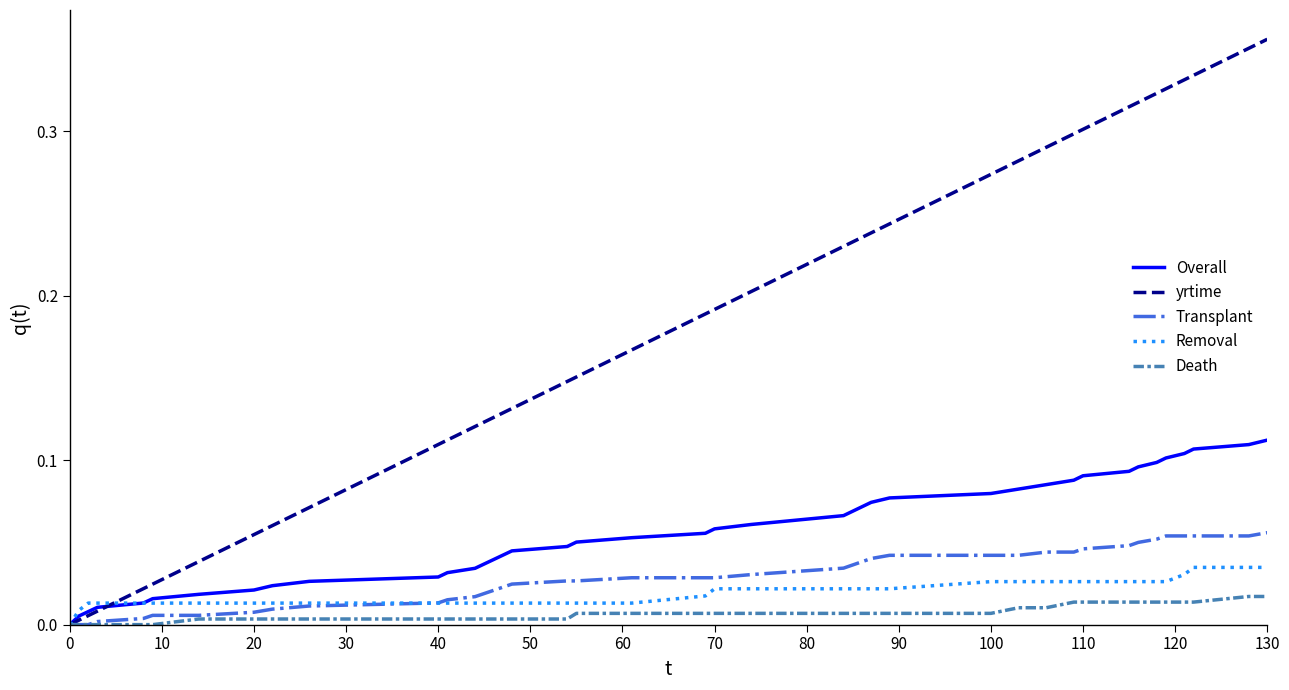

Which series has the largest range (max minus min)?

yrtime